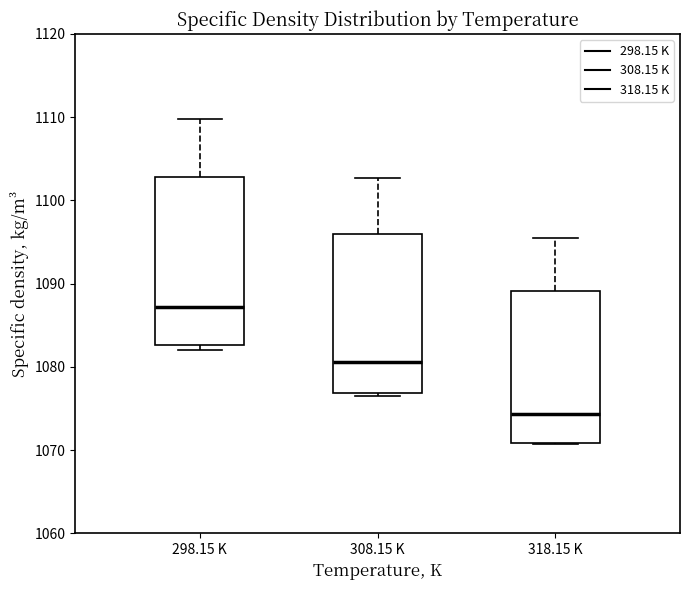

Which box has the highest median line?

298.15 K